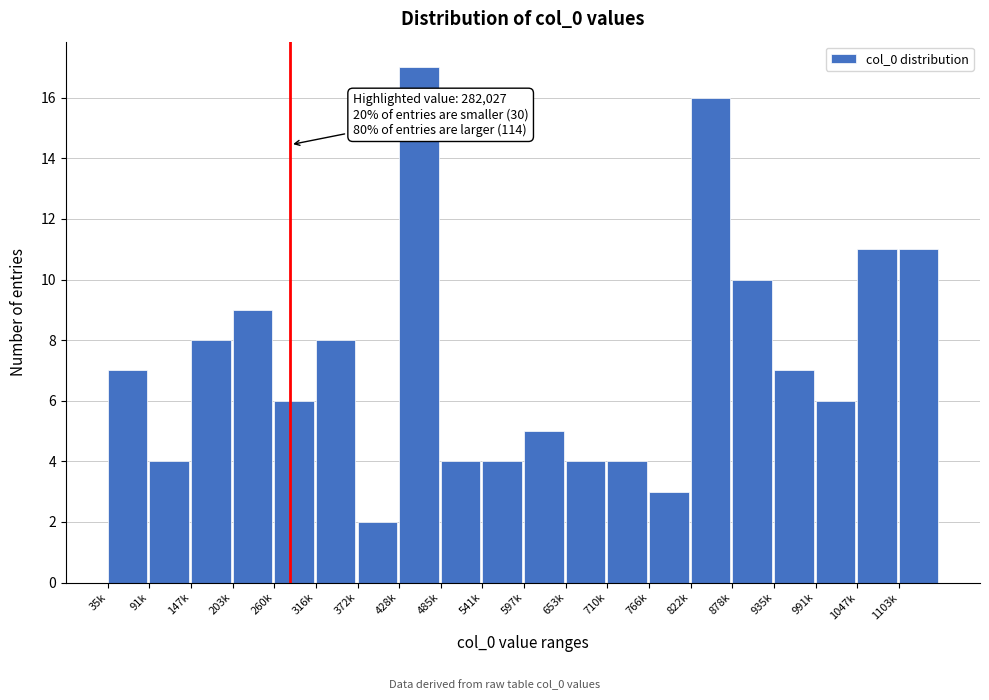

Reading left to right, extract all data points from this chart.

35k=7	91k=4	147k=8	203k=9	260k=6	316k=8	372k=2	428k=17	485k=4	541k=4	597k=5	653k=4	710k=4	766k=3	822k=16	878k=10	935k=7	991k=6	1047k=11	1103k=11